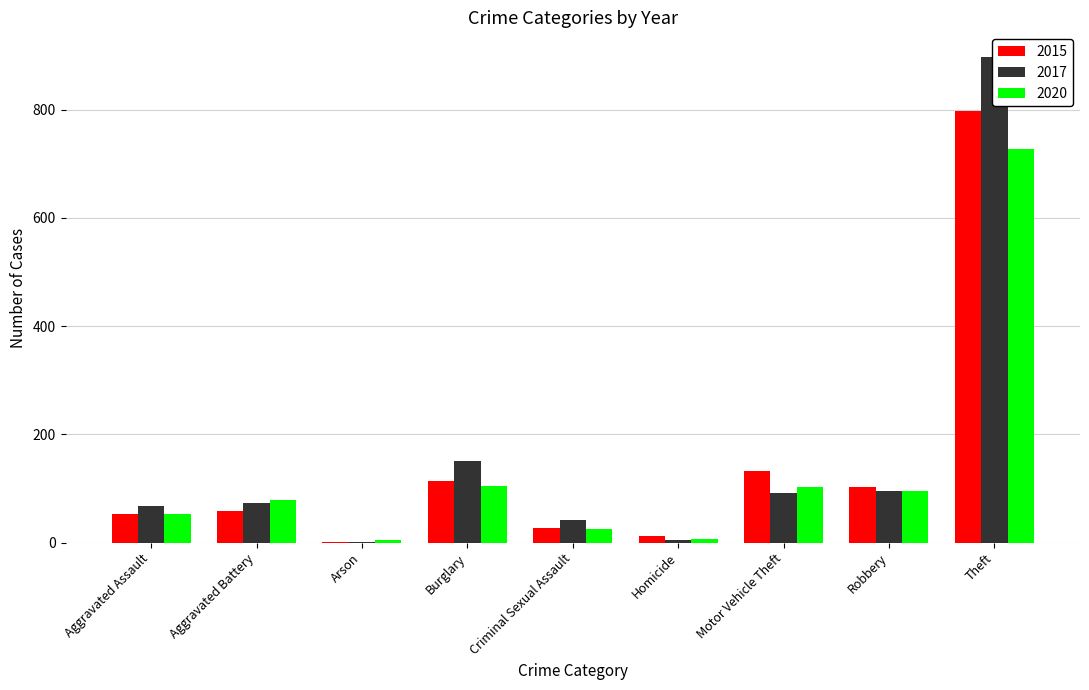

Which category has the highest value in the 2015 series?

Theft